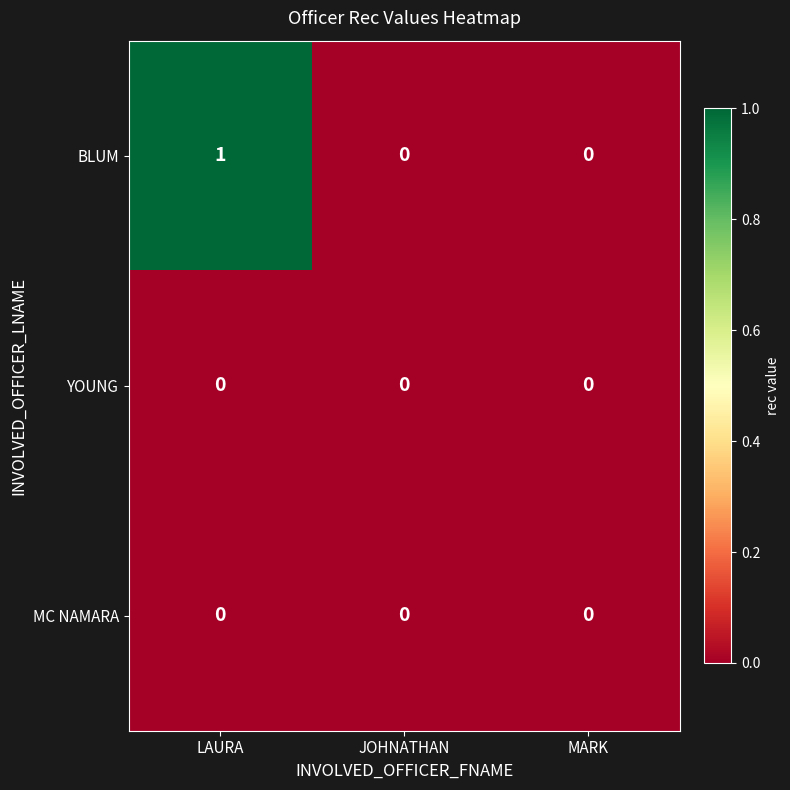

How many series are shown in this chart?

3